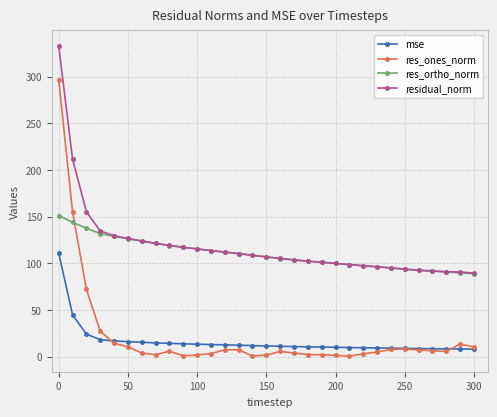

What is the value of the residual_norm point at the 20th from the left?

101.1